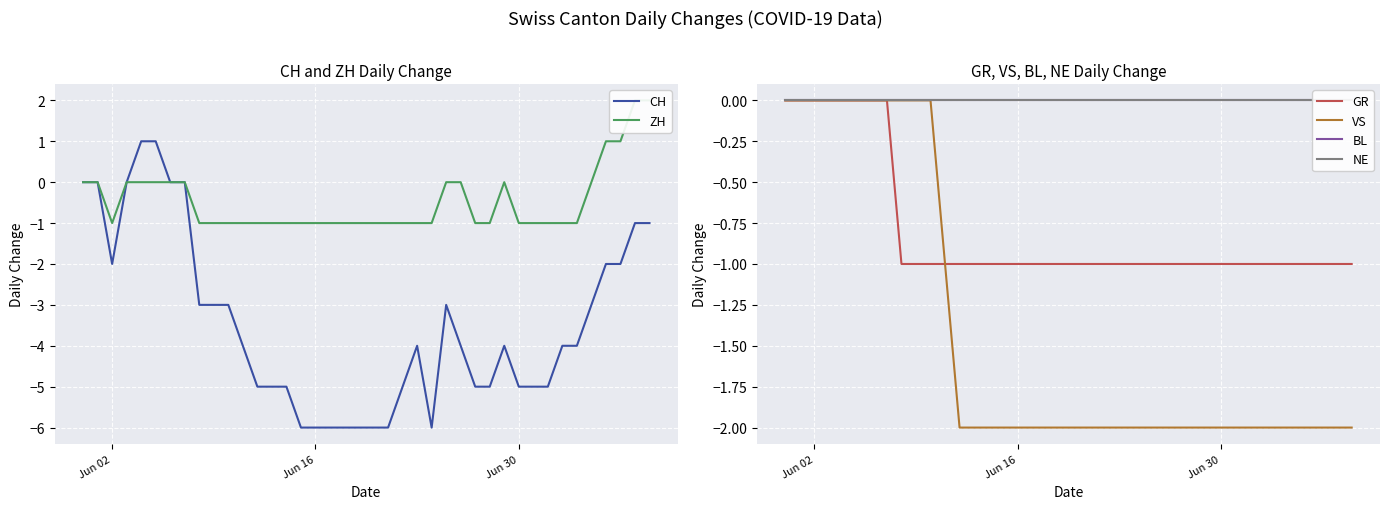

True or false: BL has more than 0 points higher than both neighbors.

False